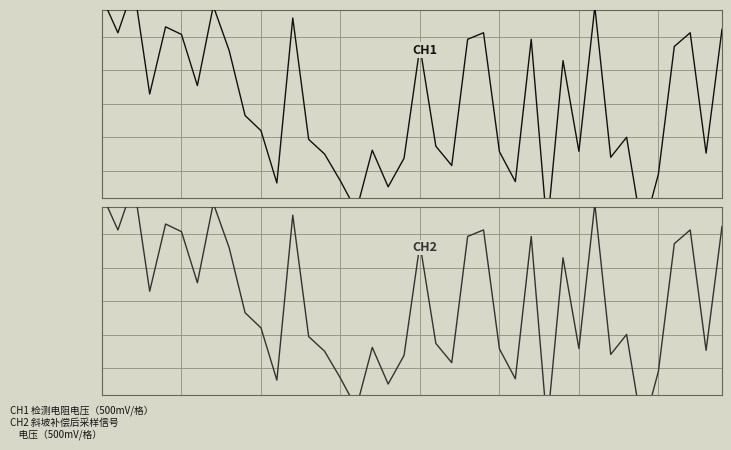

How many negative values does the CH2 series have?

21